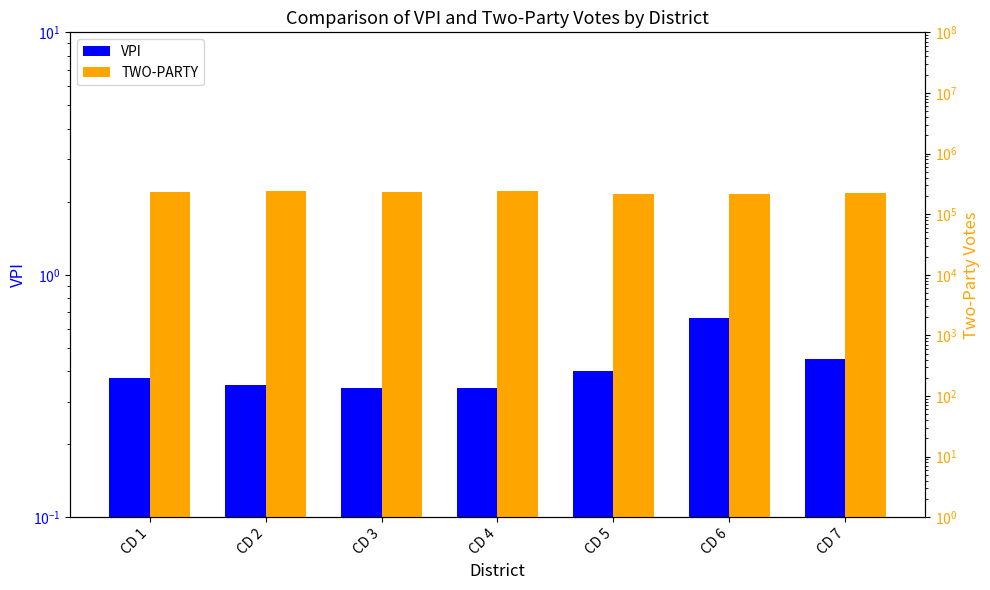

What is the difference between the highest and lowest values at CD 2?

241748.6